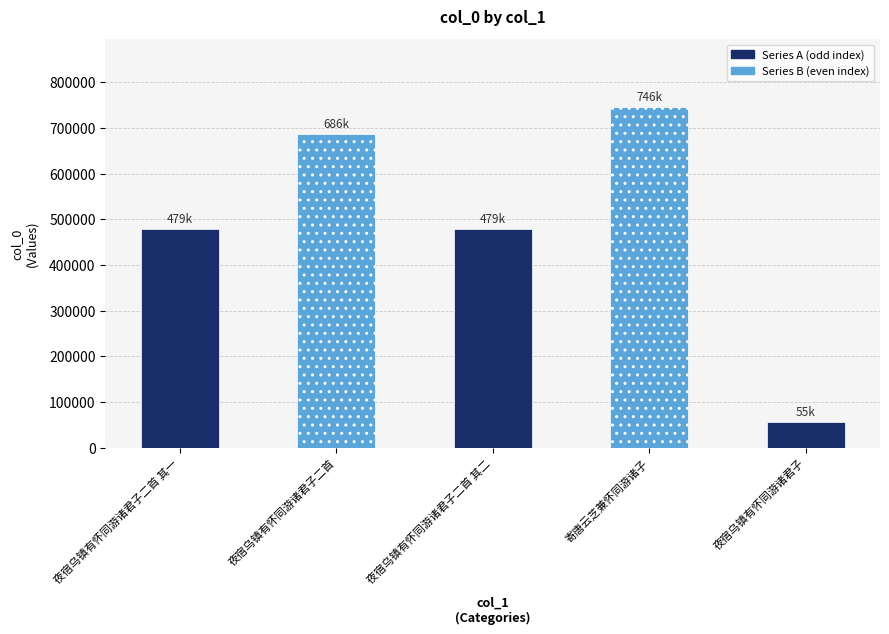

What is the difference between the values at 夜宿乌镇有怀同游诸君子二首 and 夜宿乌镇有怀同游诸君子二首 其二?

207563